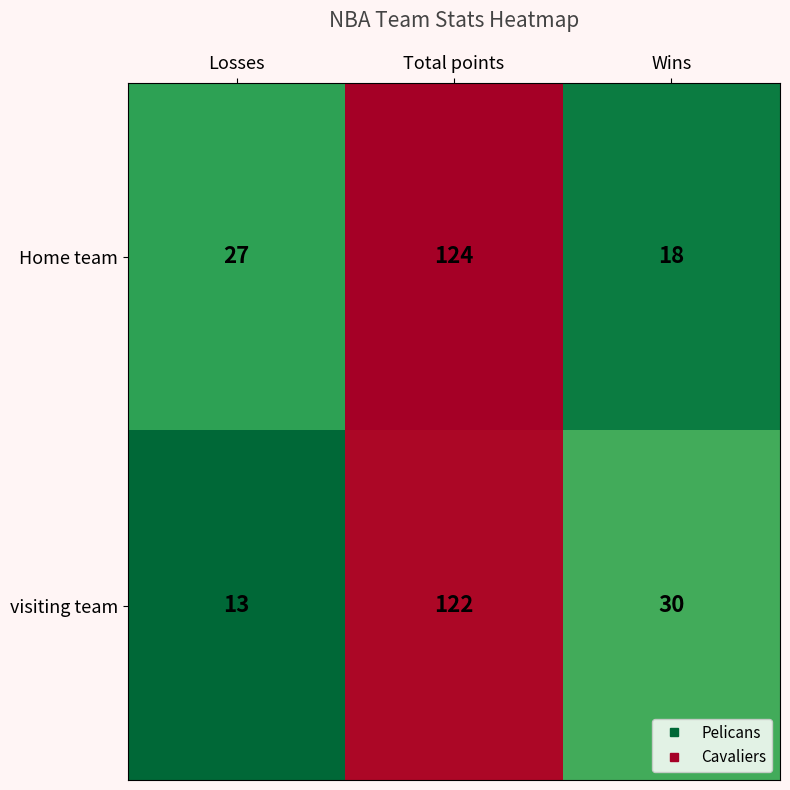

What is the maximum value for visiting team?

122